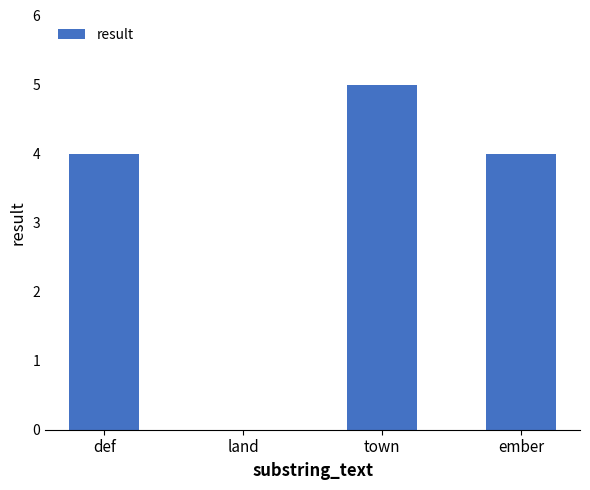

Approximately how many times larger is the value at def compared to ember?

1.0